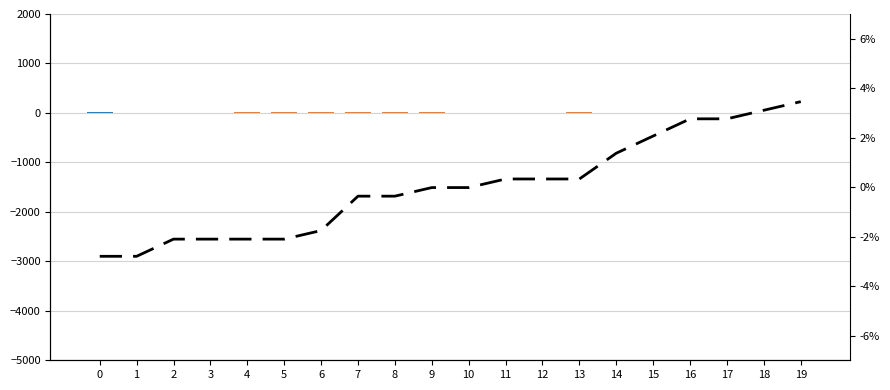

Between 9 and 4, which is larger?

9